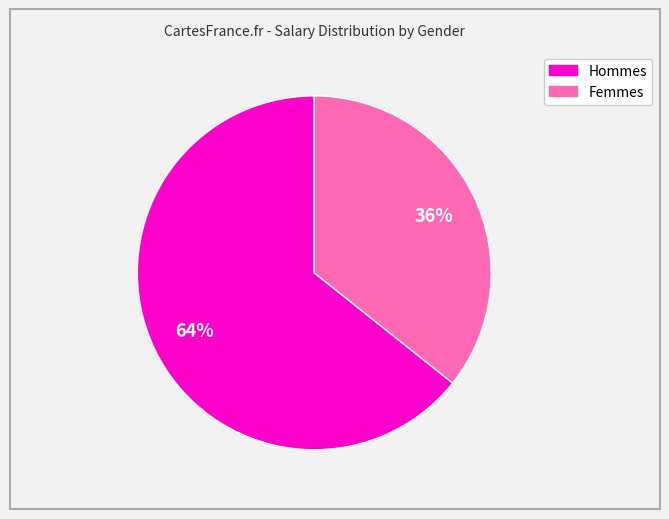

Does any single category account for the majority?

Yes